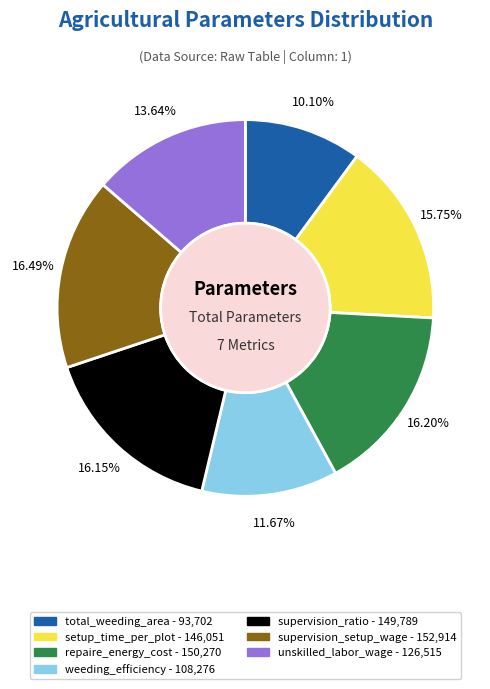

To the nearest percent, what is the difference between the largest and smallest slice percentages?

6%